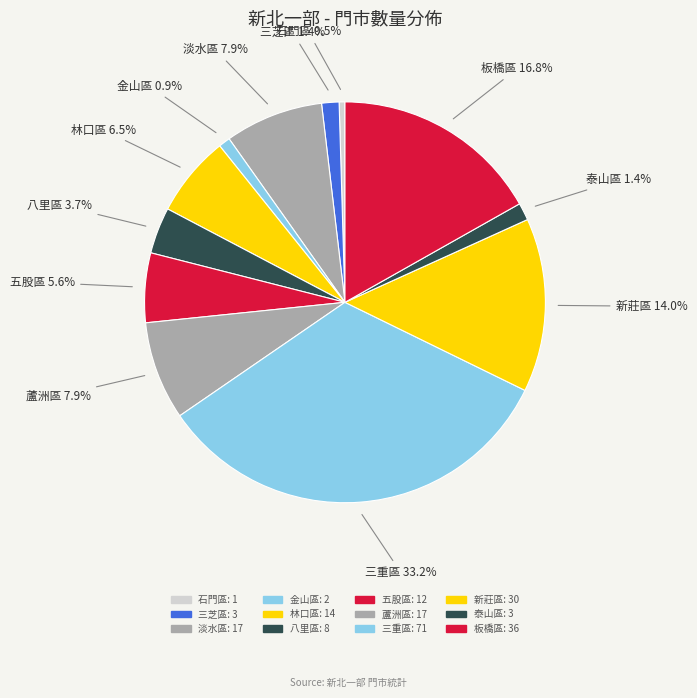

What percentage is the 板橋區 slice, to the nearest percent?

17%